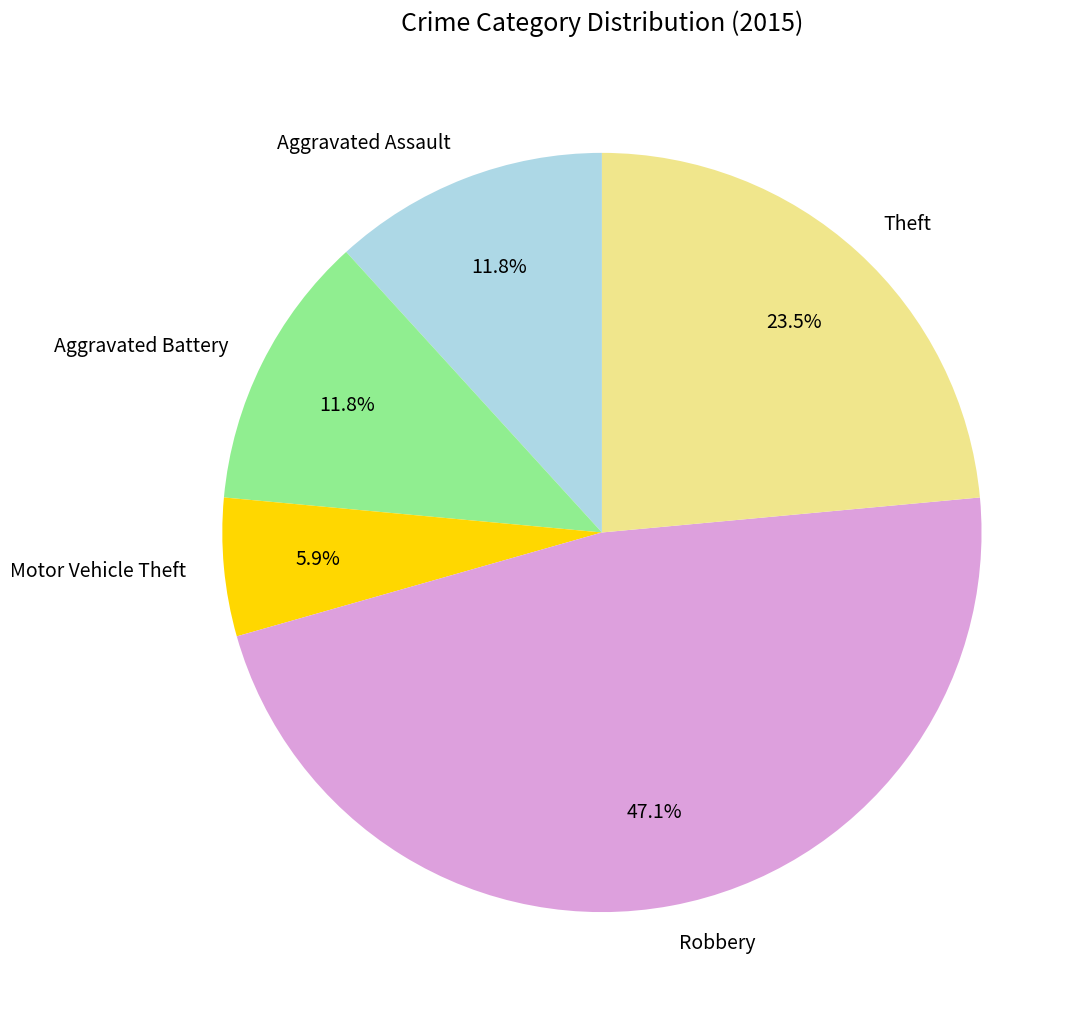

How much of the chart is everything except Motor Vehicle Theft?

94.1%